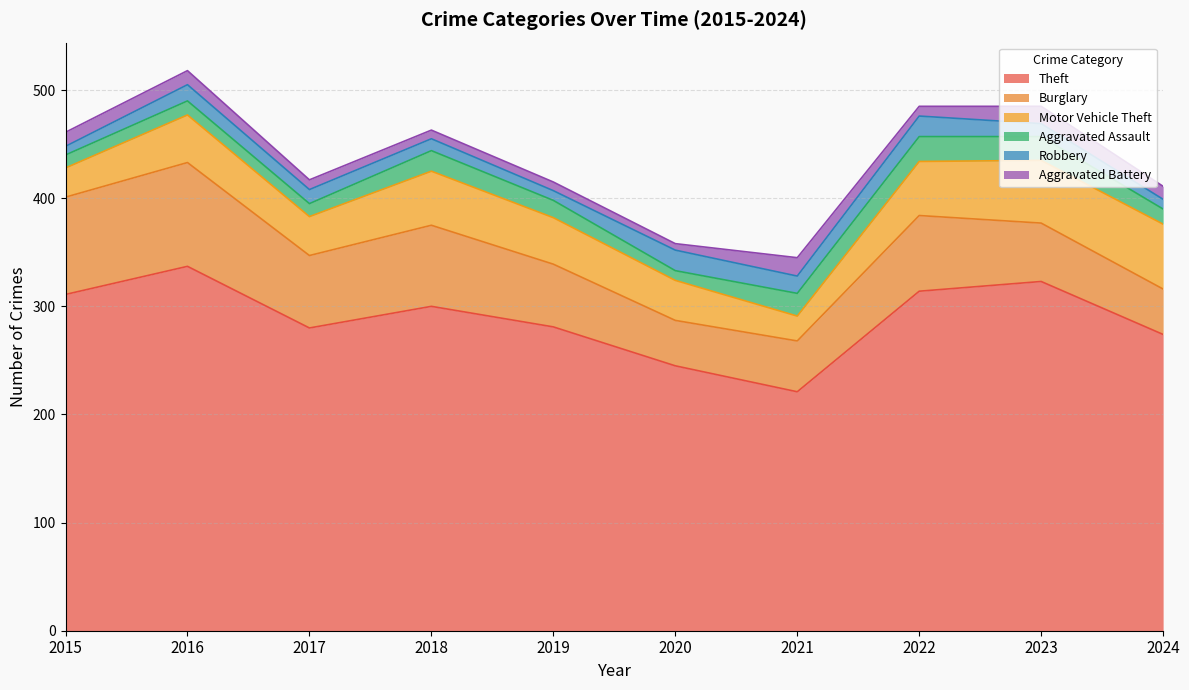

How many lines are shown in the chart?

6